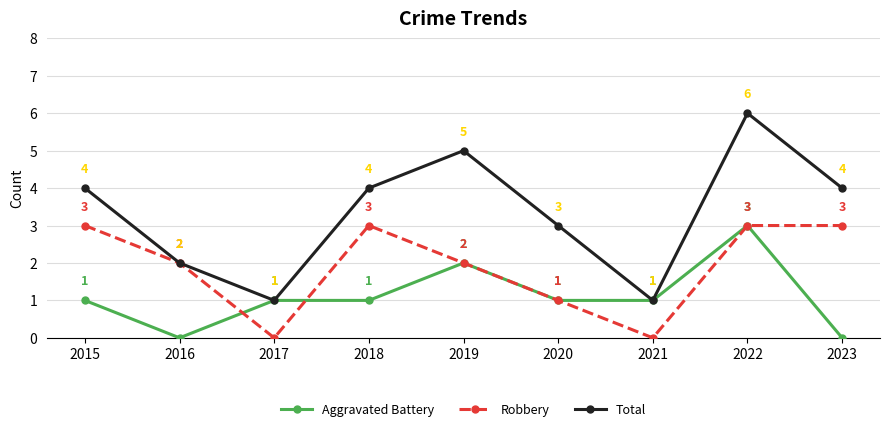

Reading right to left, list all the values displayed in this chart.

Aggravated Battery: 2023=0	2022=3	2021=1	2020=1	2019=2	2018=1	2017=1	2016=0	2015=1
Robbery: 2023=3	2022=3	2021=0	2020=1	2019=2	2018=3	2017=0	2016=2	2015=3
Total: 2023=4	2022=6	2021=1	2020=3	2019=5	2018=4	2017=1	2016=2	2015=4